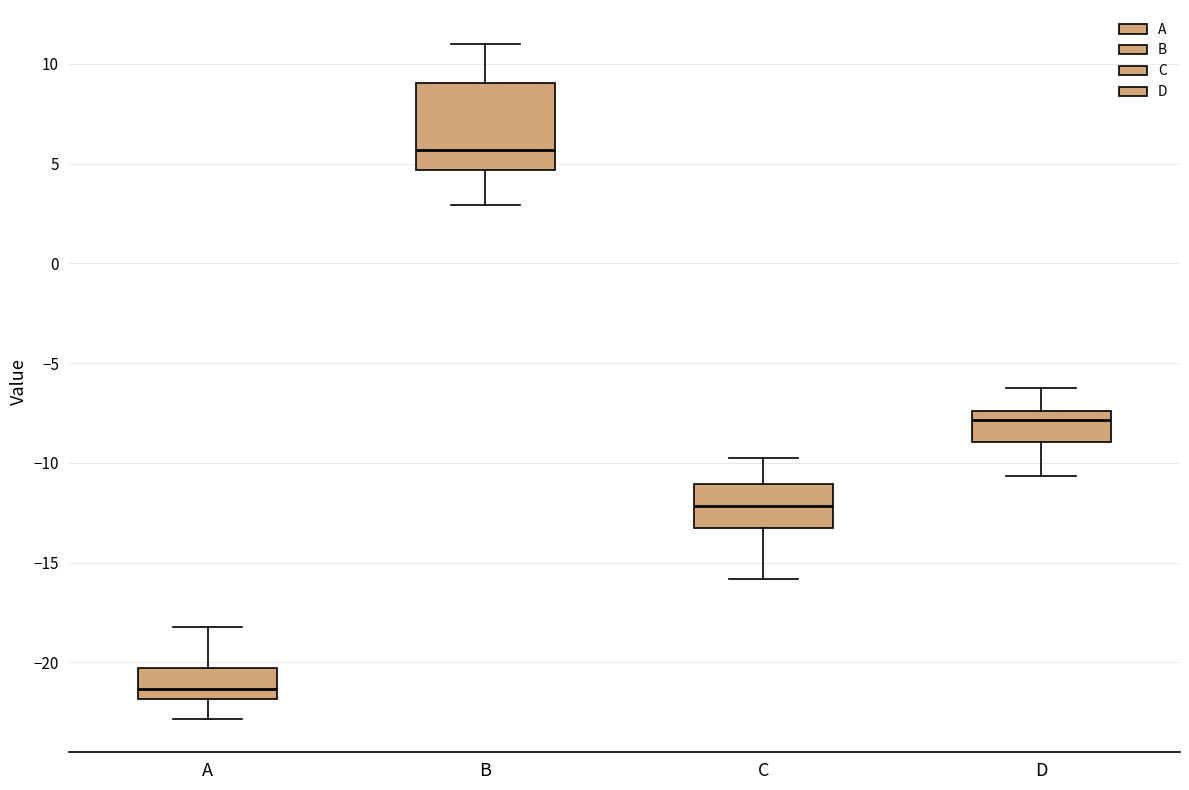

Reading left to right, read every box against the y-axis: the position of its median line, the range the box covers, and the ends of its whiskers. The values are not printed on the chart, so give them approximately, as read against the axis.

A: median -21.5, box -22.0 to -20.5, whiskers -23.0 to -18.0
B: median 5.5, box 4.5 to 9.0, whiskers 3.0 to 11.0
C: median -12.0, box -13.0 to -11.0, whiskers -16.0 to -10.0
D: median -8.0, box -9.0 to -7.5, whiskers -10.5 to -6.5